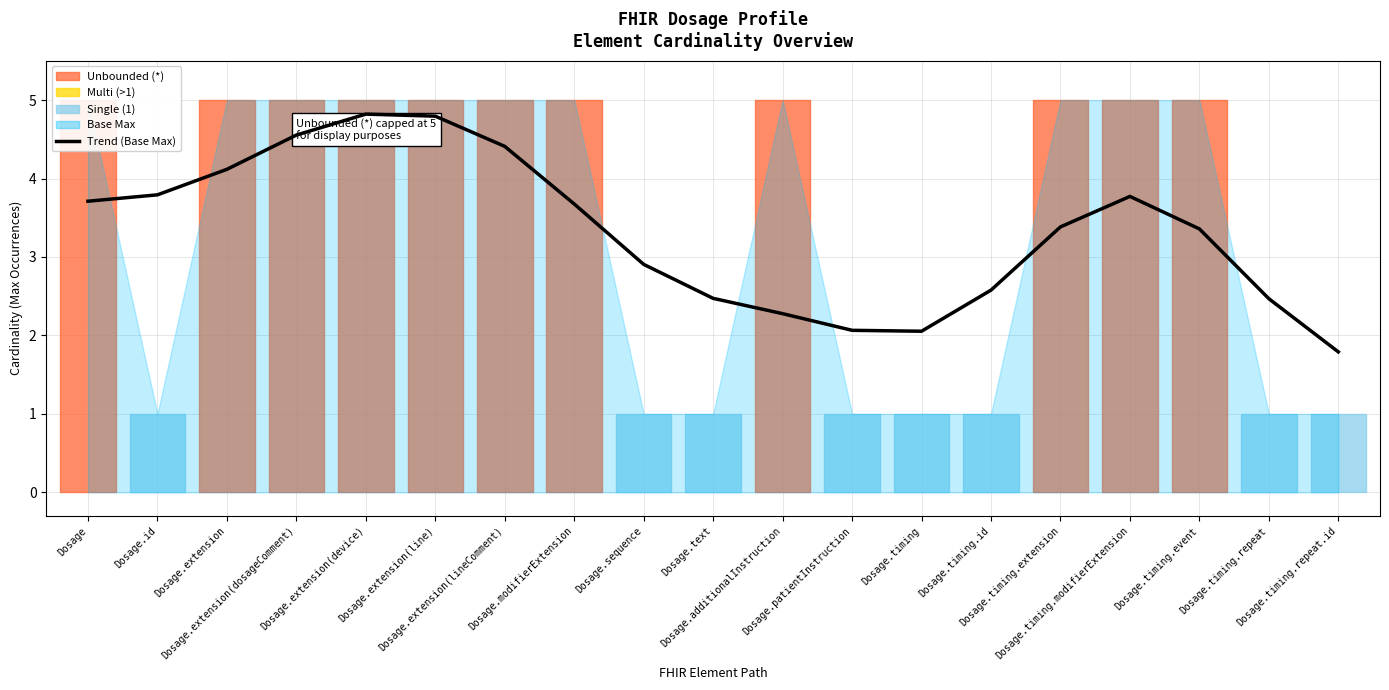

What is the value of the 11th point from the left?

2.3